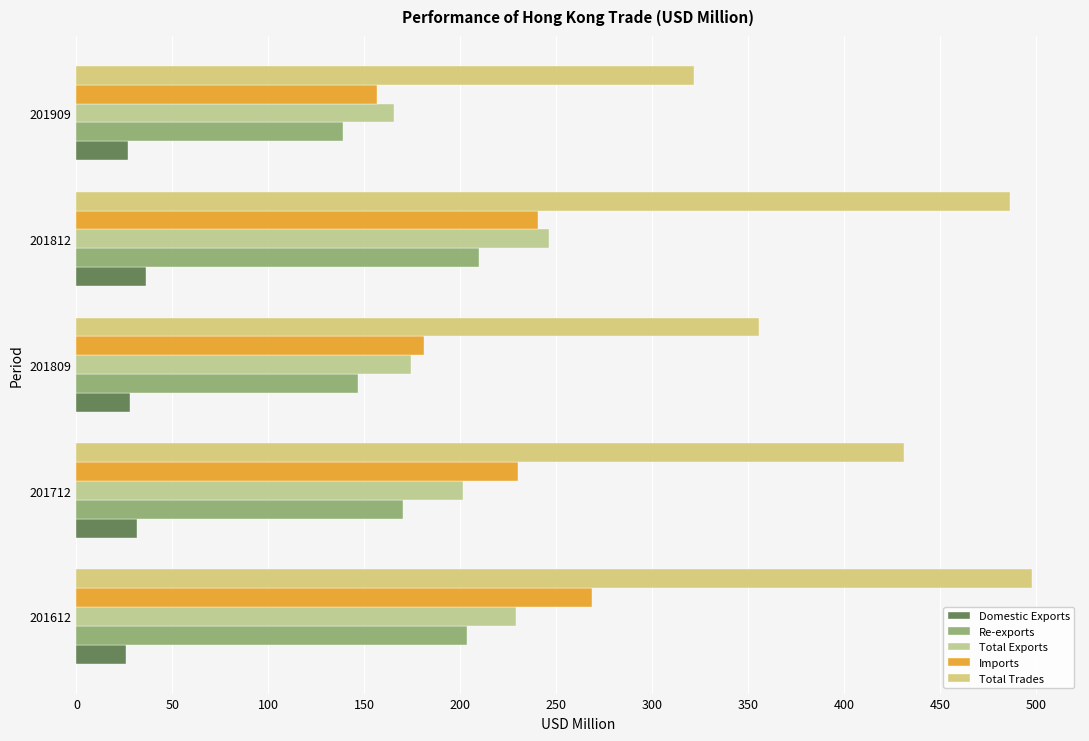

Which series has the largest range (max minus min)?

Total Trades